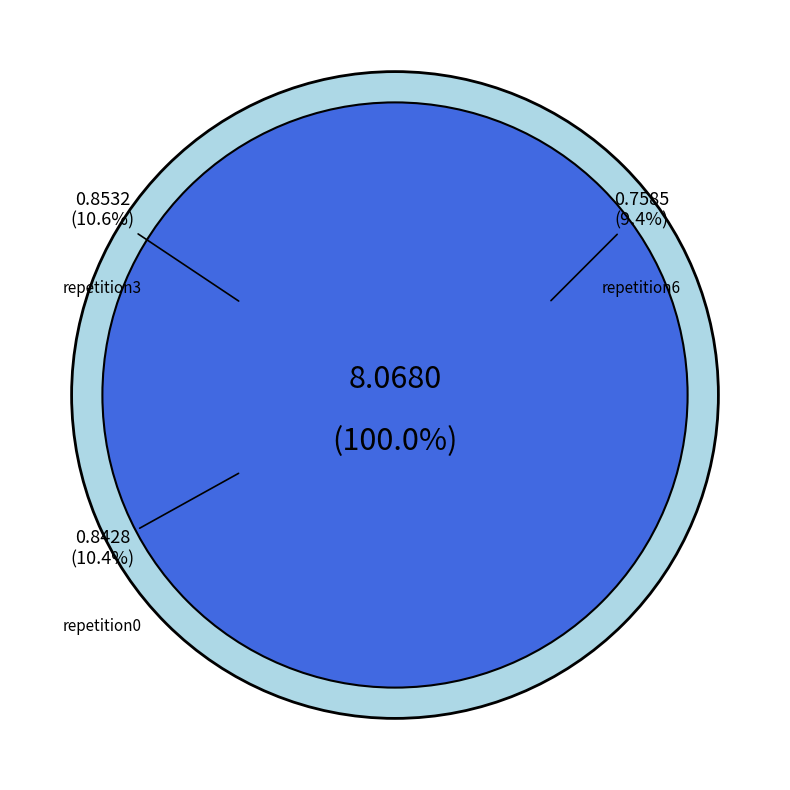

Rank the categories by value from highest to lowest.

outer-repetition3, outer-repetition0, outer-repetition8, outer-repetition7, outer-repetition2, outer-repetition1, outer-repetition9, outer-repetition5, outer-repetition4, outer-repetition6